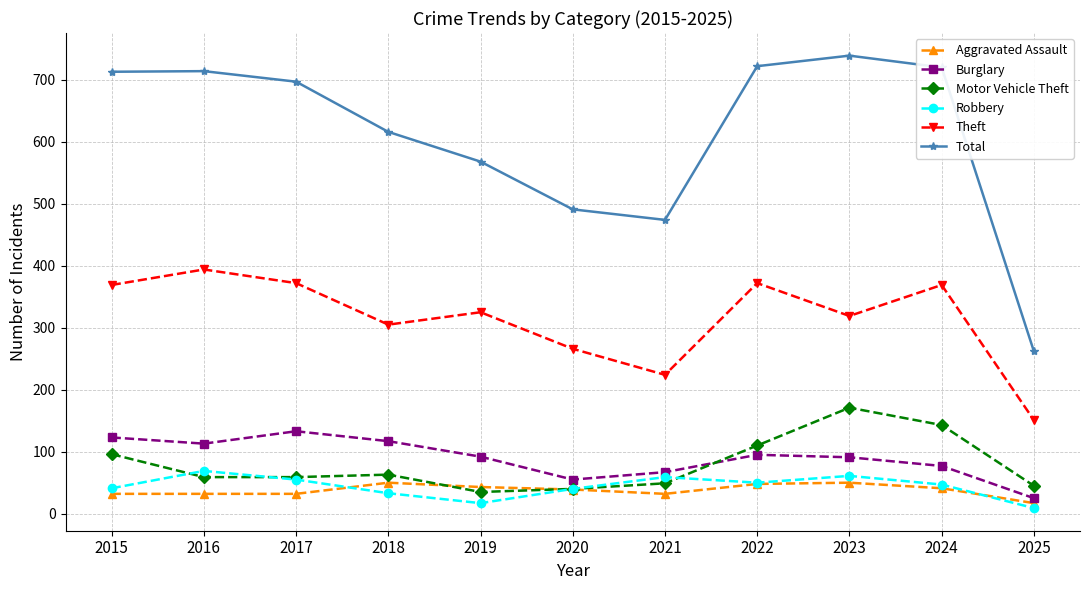

Count the number of categories in the chart.

11